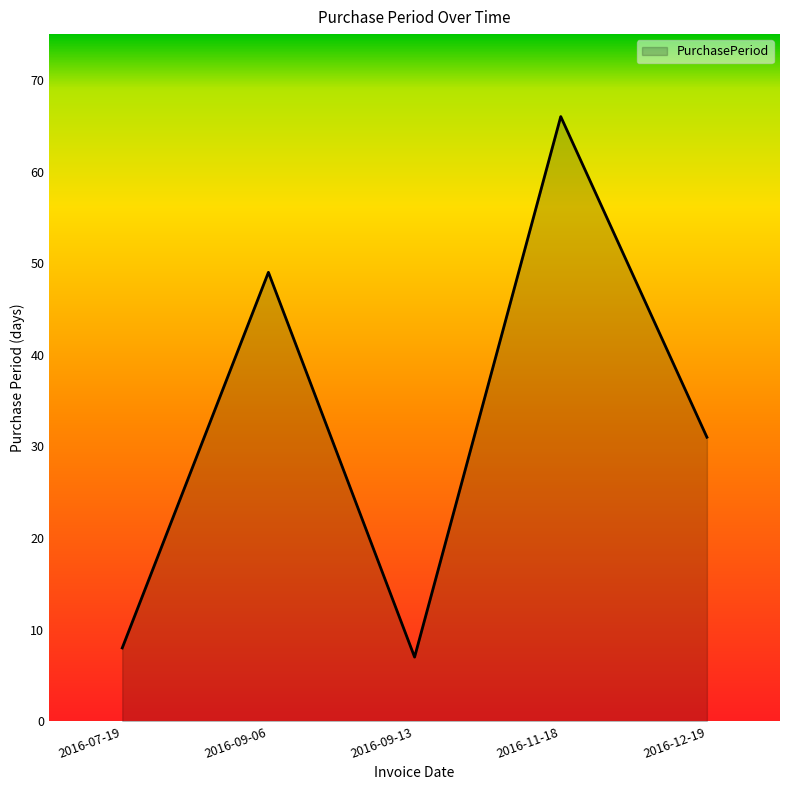

At which label is the value closest to 36?

2016-12-19